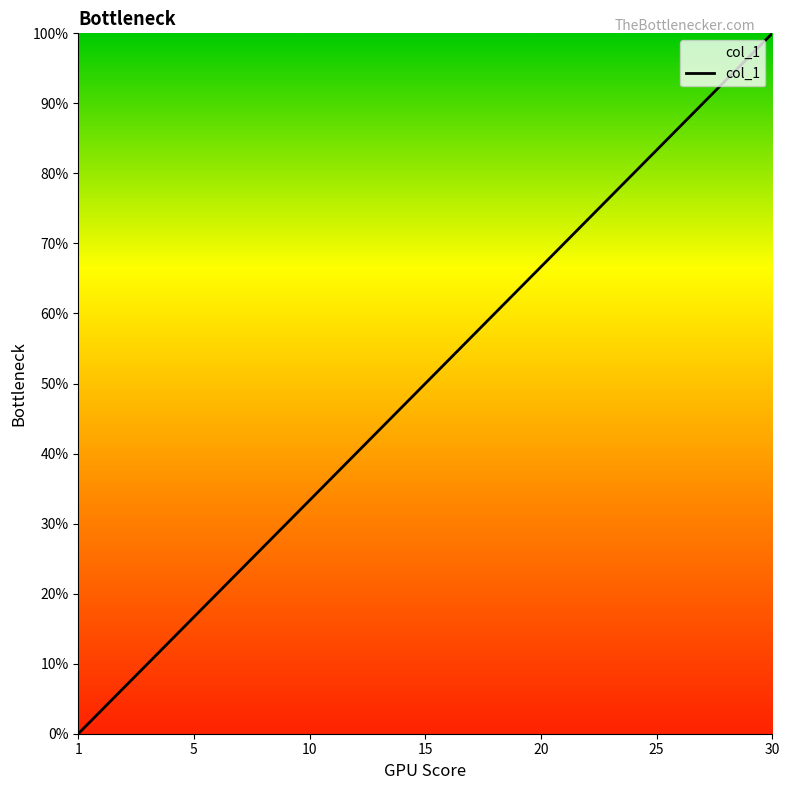

What is the average value?

50.0